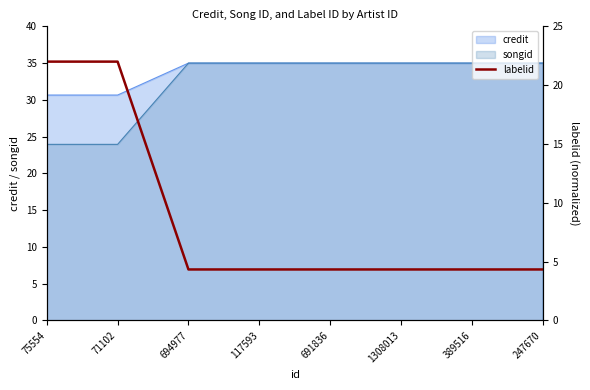

What is the smallest value displayed?

4.3